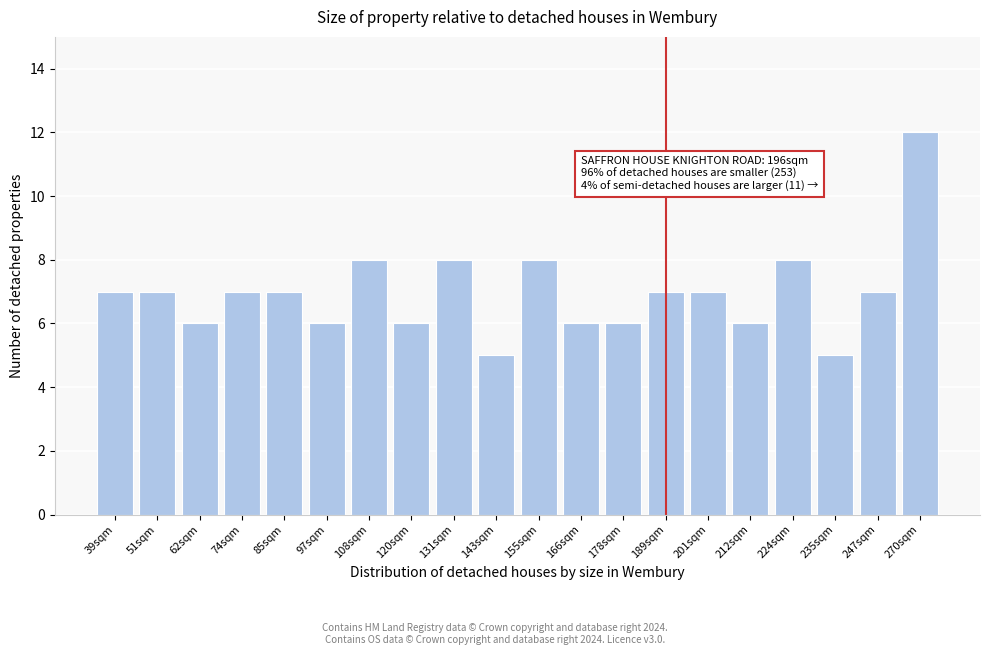

Reading left to right, extract all data points from this chart.

39sqm=7	51sqm=7	62sqm=6	74sqm=7	85sqm=7	97sqm=6	108sqm=8	120sqm=6	131sqm=8	143sqm=5	155sqm=8	166sqm=6	178sqm=6	189sqm=7	201sqm=7	212sqm=6	224sqm=8	235sqm=5	247sqm=7	270sqm=12